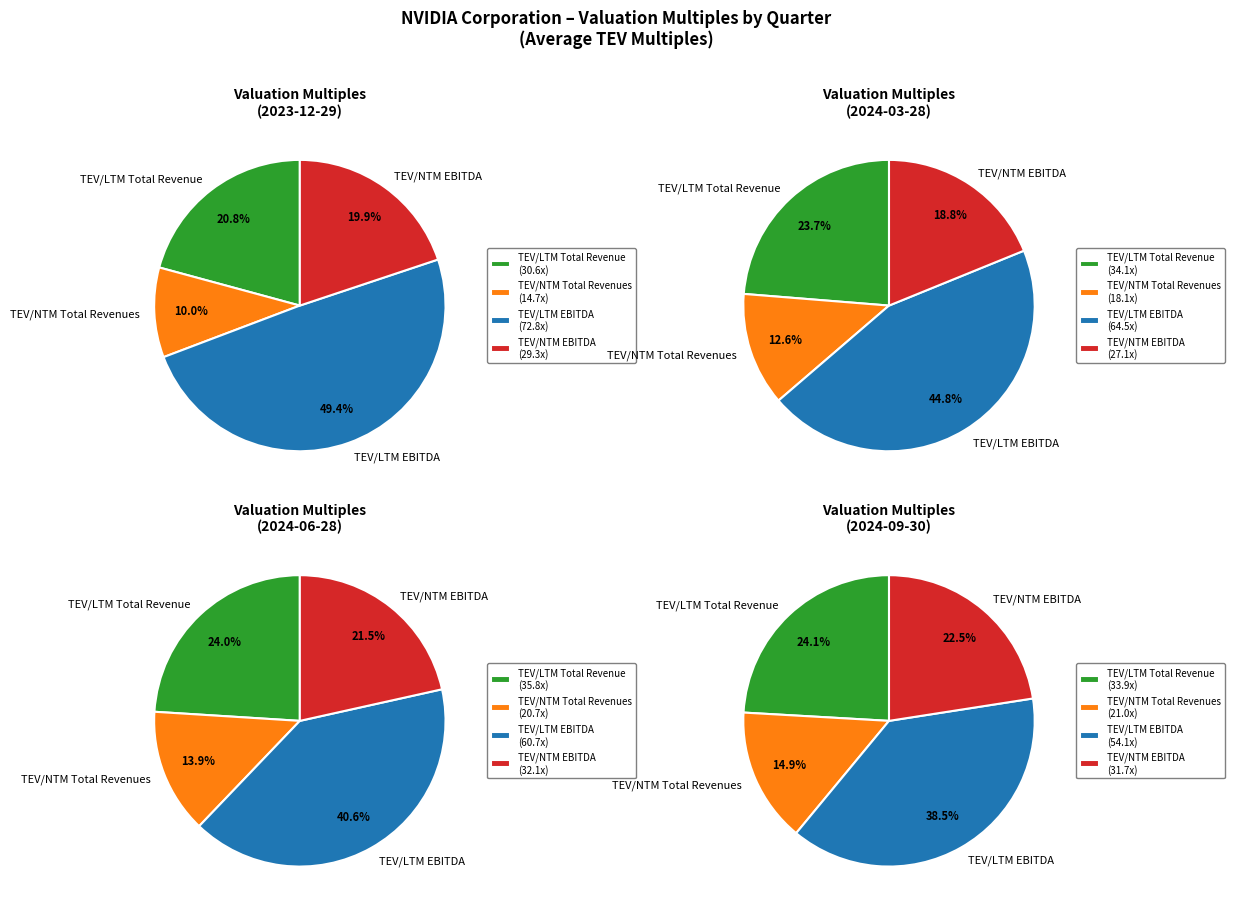

Combined, do 2023-12-29 and 2024-06-28 account for over 50%?

No